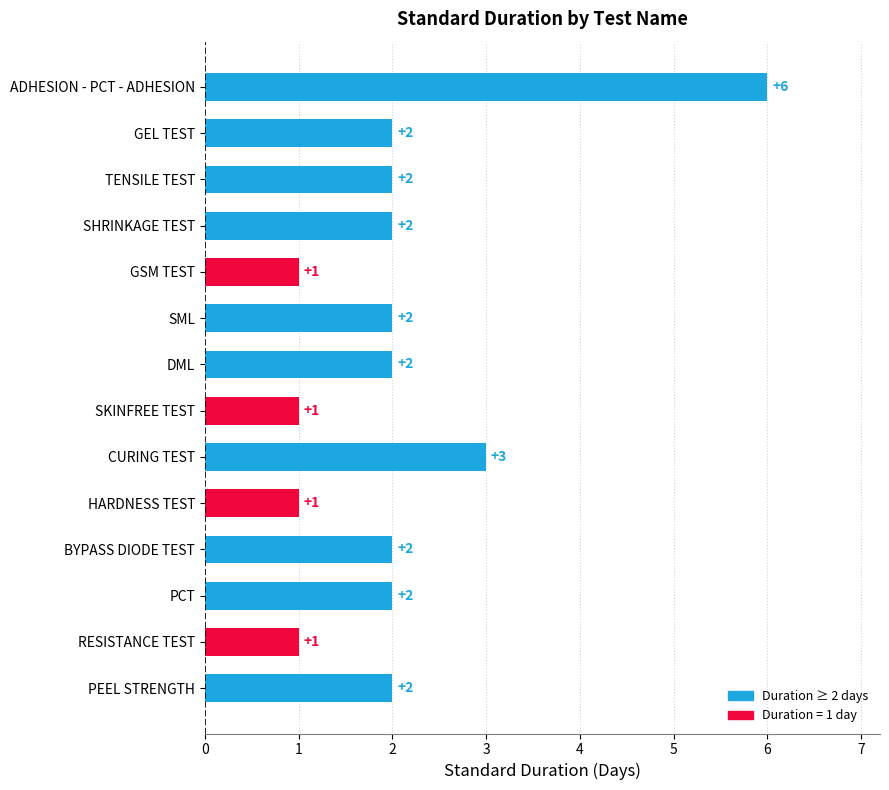

Reading bottom to top, what are all the values shown in this chart?

PEEL STRENGTH=2	RESISTANCE TEST=1	PCT=2	BYPASS DIODE TEST=2	HARDNESS TEST=1	CURING TEST=3	SKINFREE TEST=1	DML=2	SML=2	GSM TEST=1	SHRINKAGE TEST=2	TENSILE TEST=2	GEL TEST=2	ADHESION - PCT - ADHESION=6